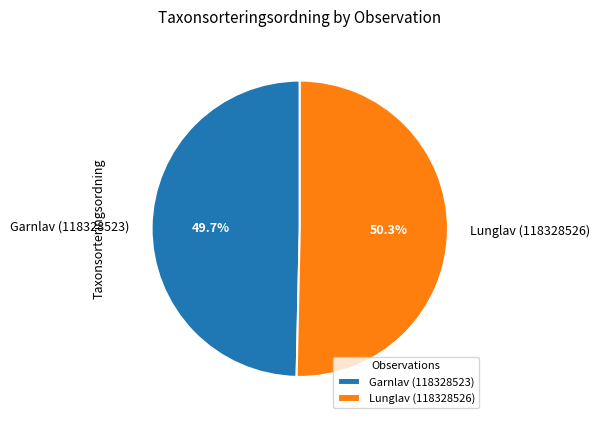

How many slices are in this pie chart?

2